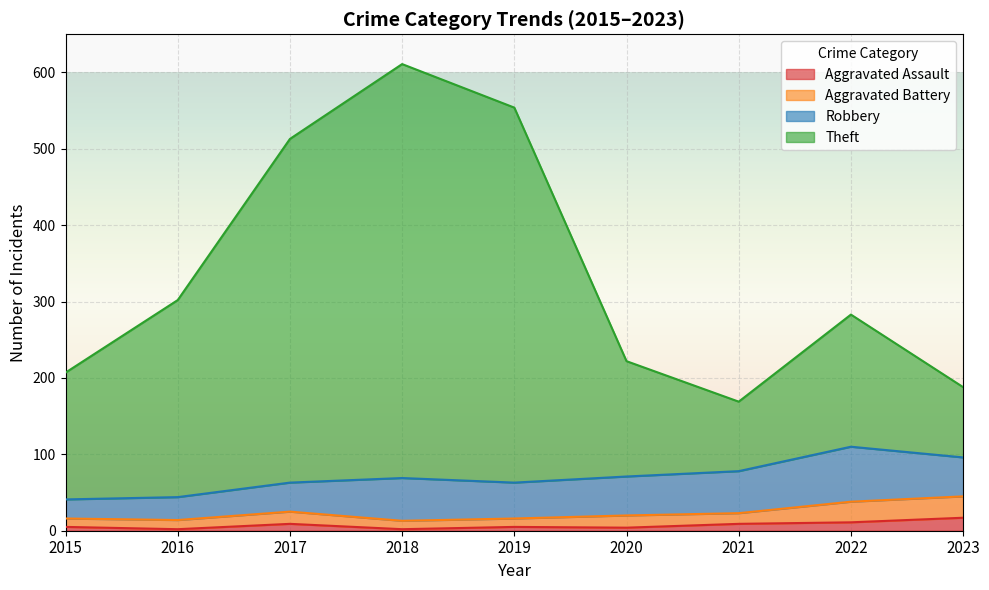

What is the maximum value for Aggravated Assault?

17